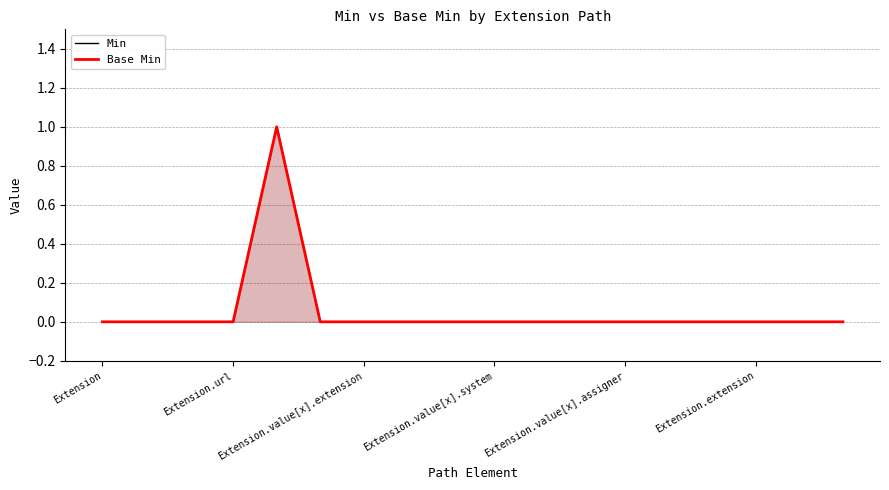

True or false: Min and Base Min intersect in this chart.

False